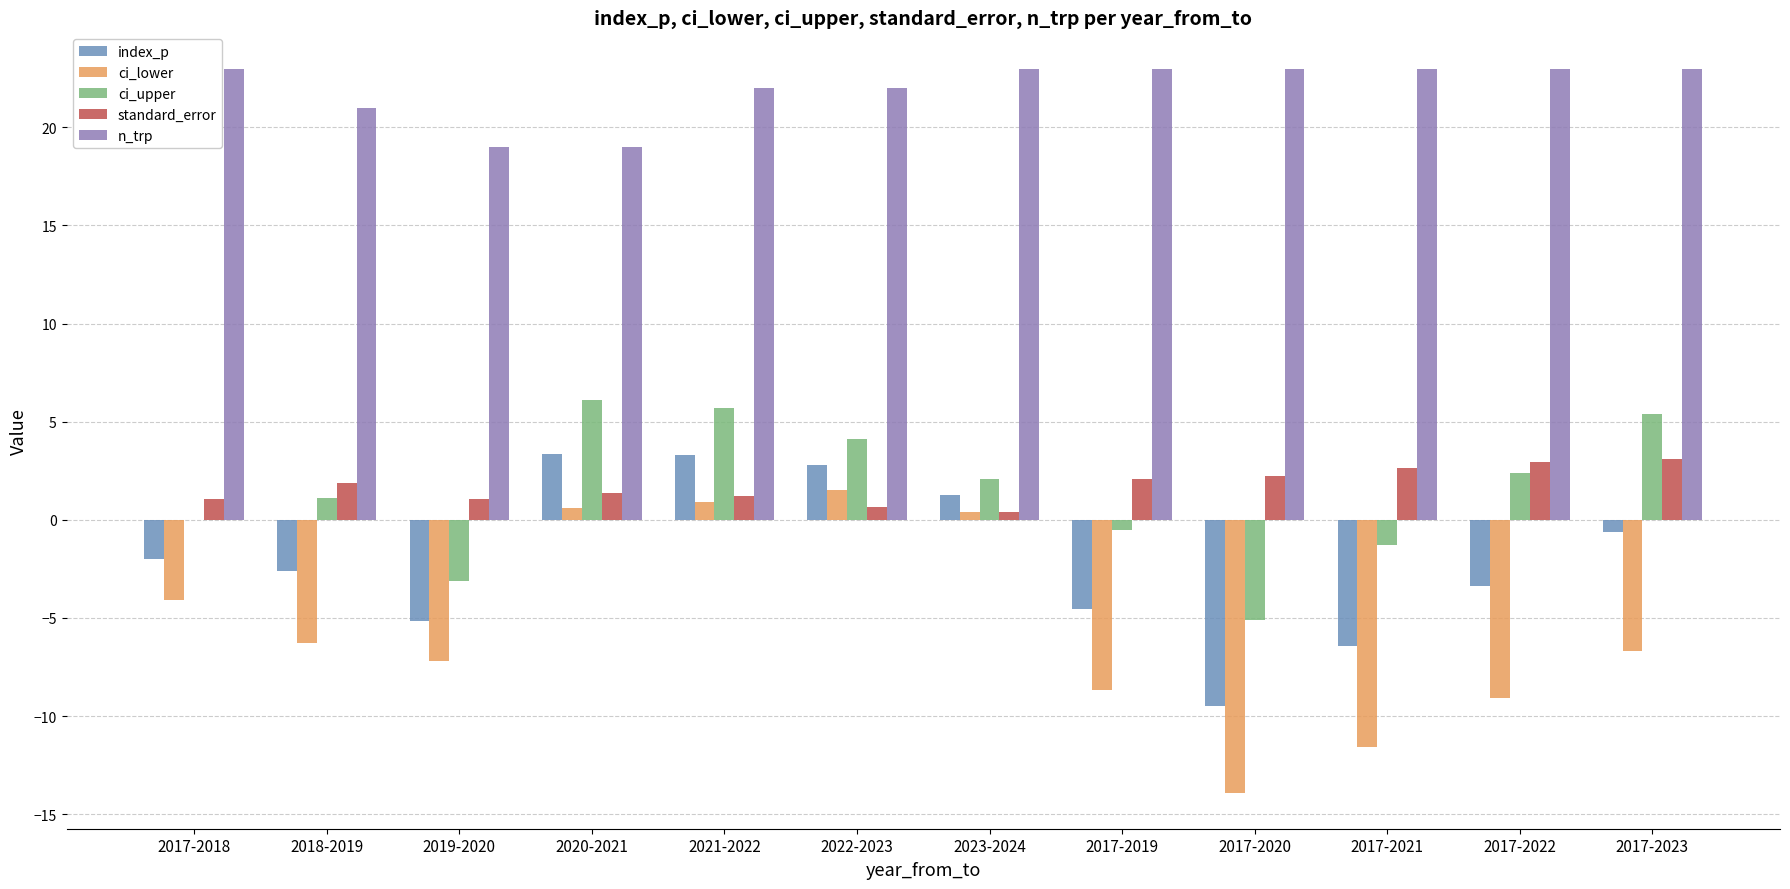

What is the highest value of the n_trp series?

23.0